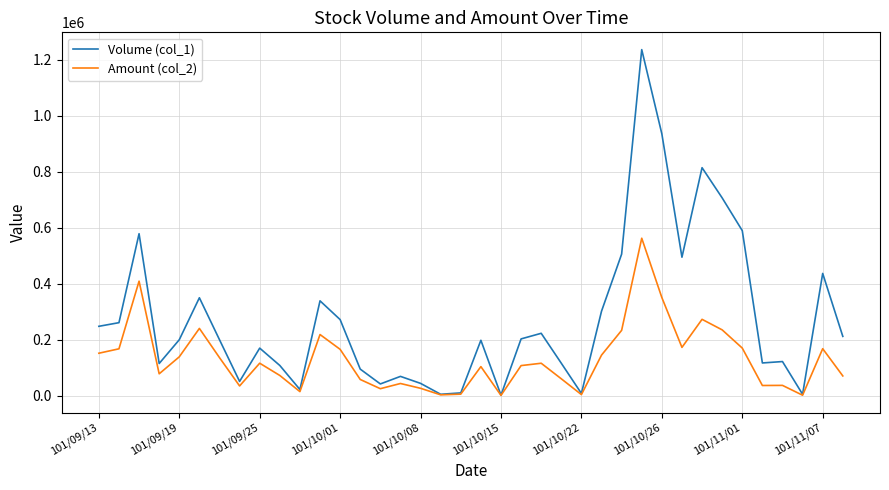

Count the number of categories in the chart.

38